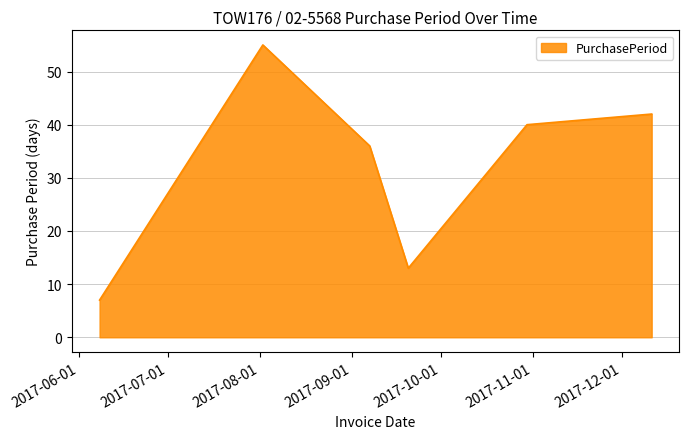

What is the maximum value shown in the chart?

55